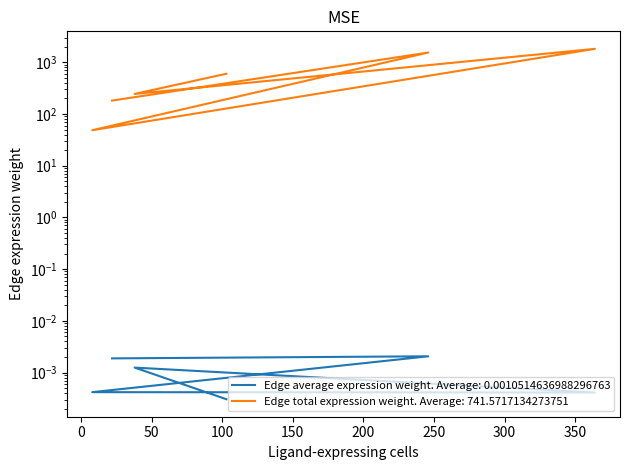

True or false: Edge average expression weight and Edge total expression weight intersect in this chart.

False